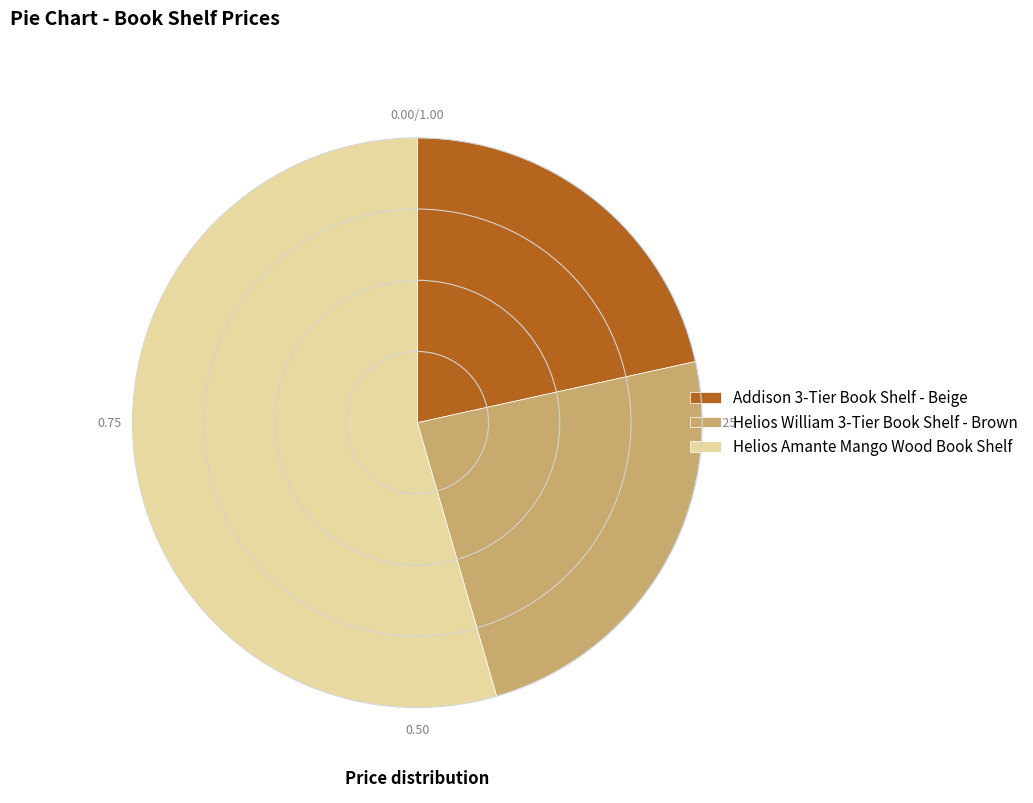

Rank the categories by value from lowest to highest.

Addison 3-Tier Book Shelf - Beige, Helios William 3-Tier Book Shelf - Brown, Helios Amante Mango Wood Book Shelf